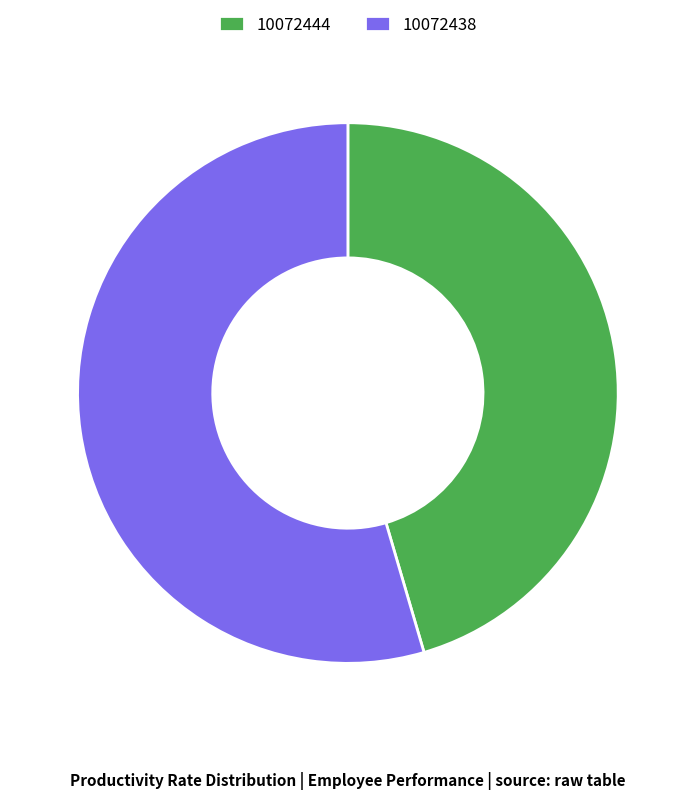

Rank the categories by value from lowest to highest.

10072444, 10072438